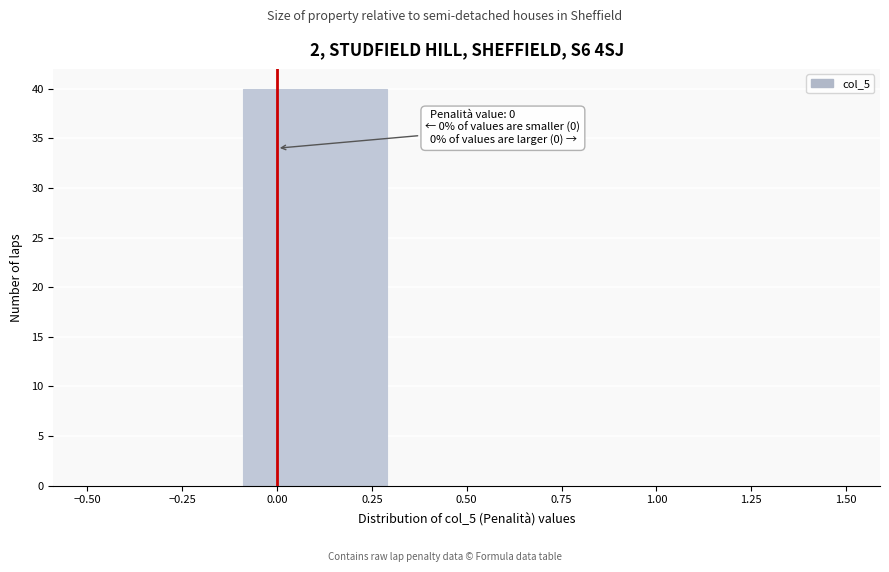

Which range on the x-axis has the tallest bar?

-0.1 to 0.3